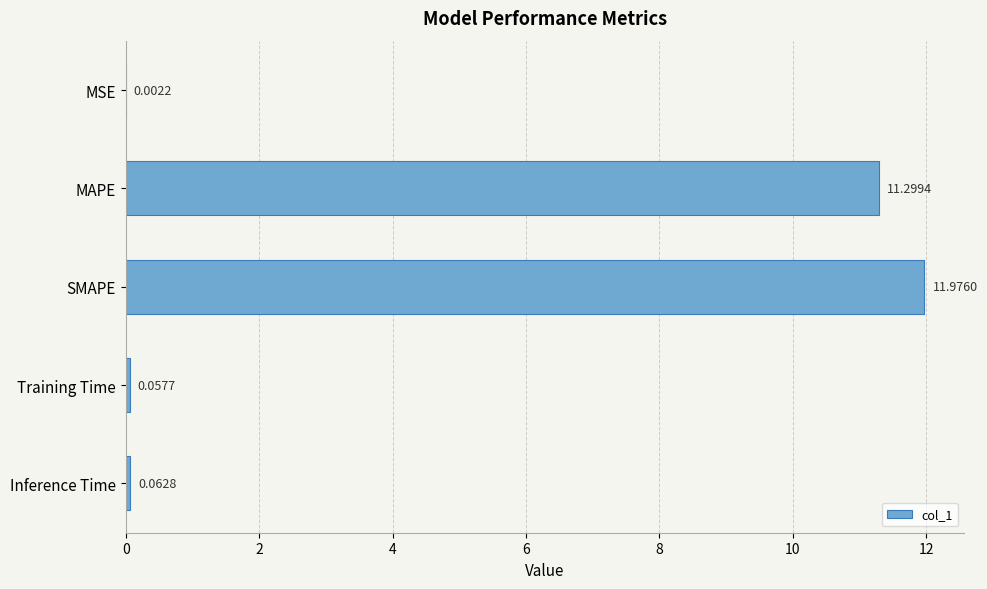

Which category has the highest value across all series?

SMAPE